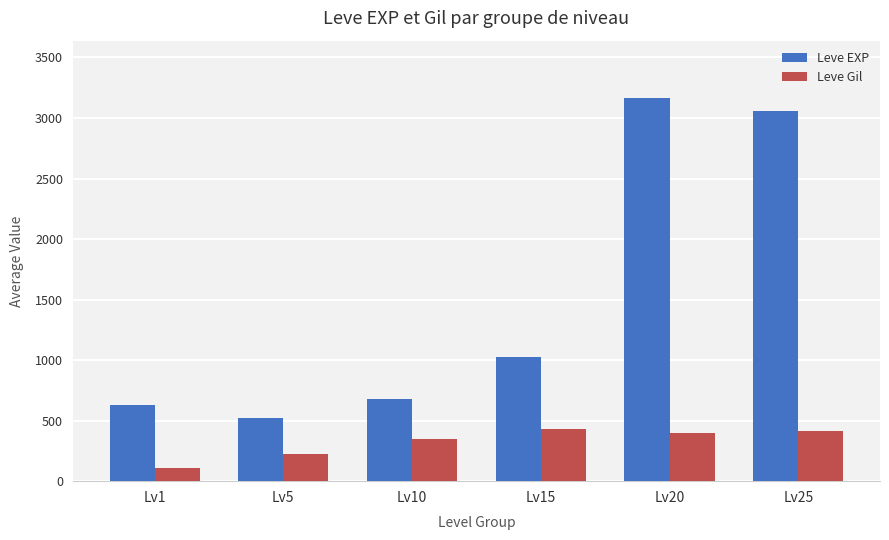

Does the chart contain stacked bars?

No